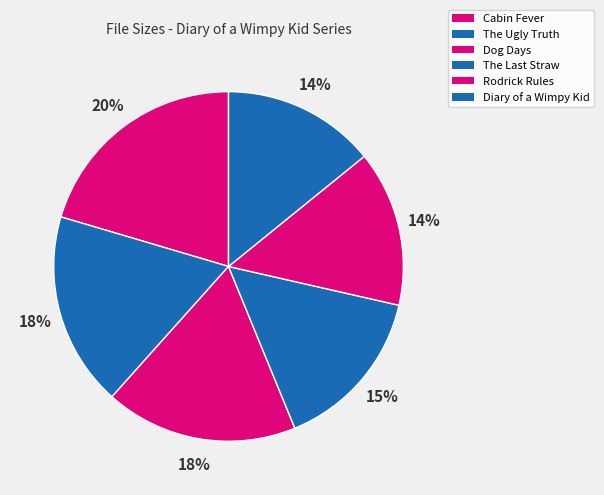

What portion of the pie excludes Cabin Fever?

79.6%